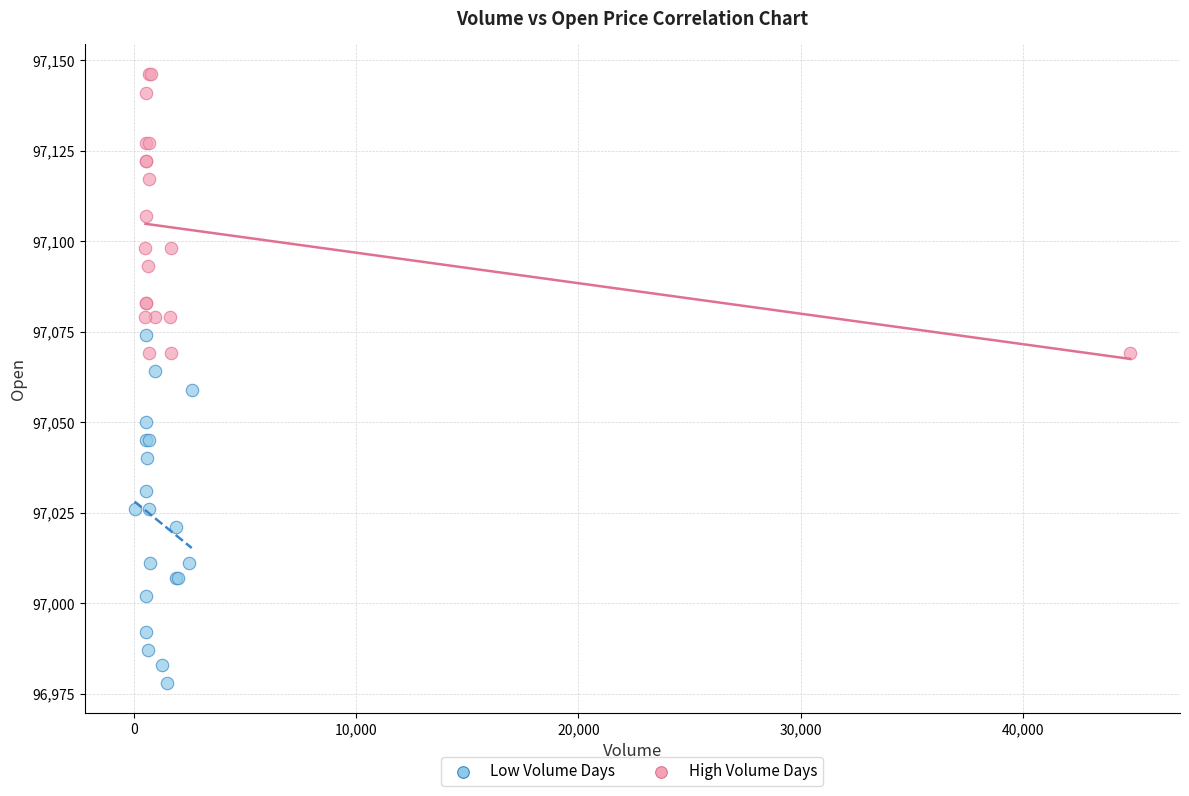

Which series has the widest spread of Y values?

Low Volume Days